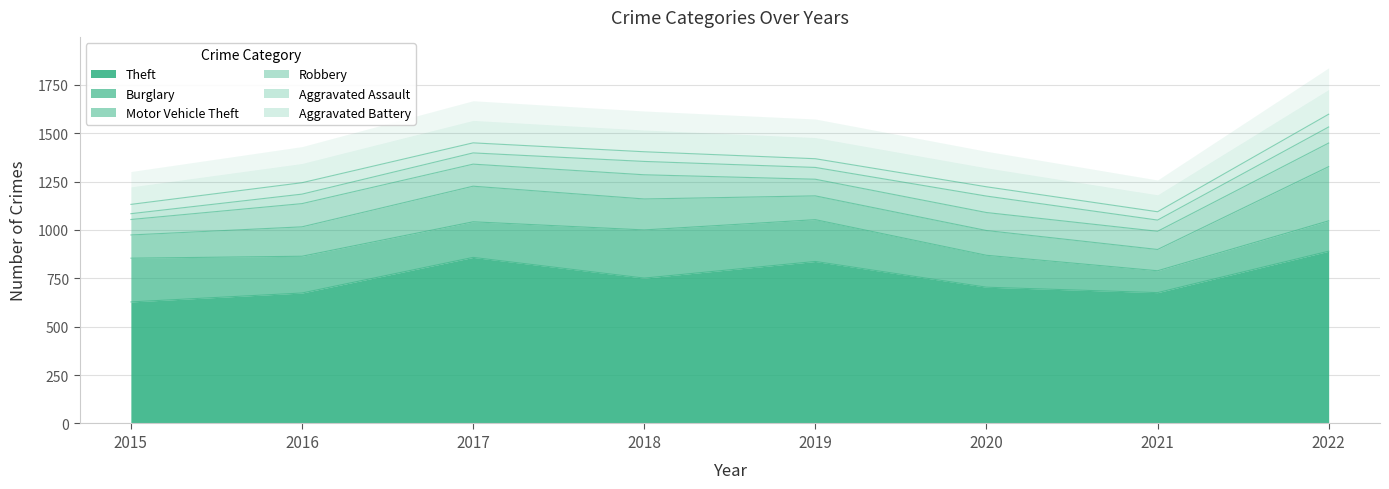

At which category is the sum across all series the highest?

2022